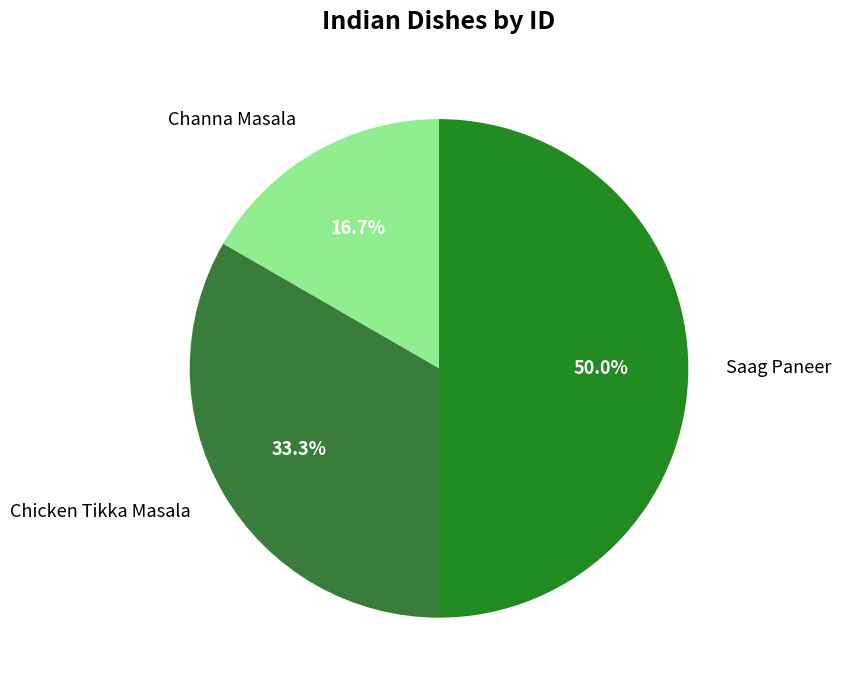

Count the number of slices in the pie.

3